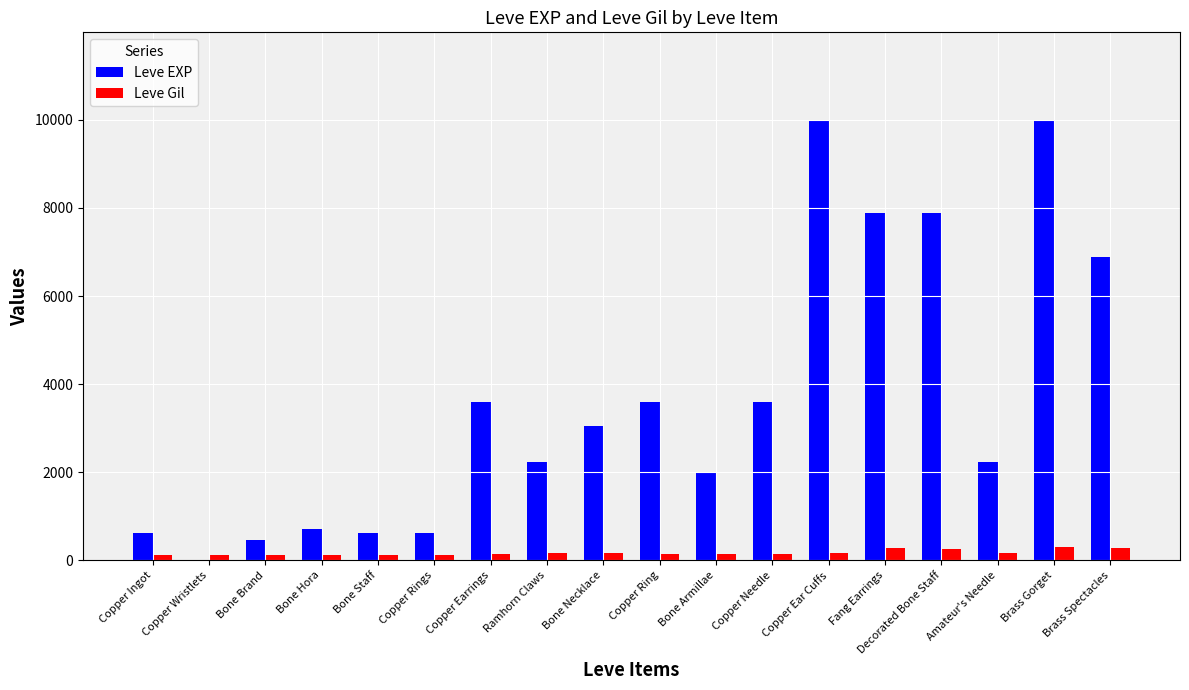

What is the highest value of the Leve Gil series?

293